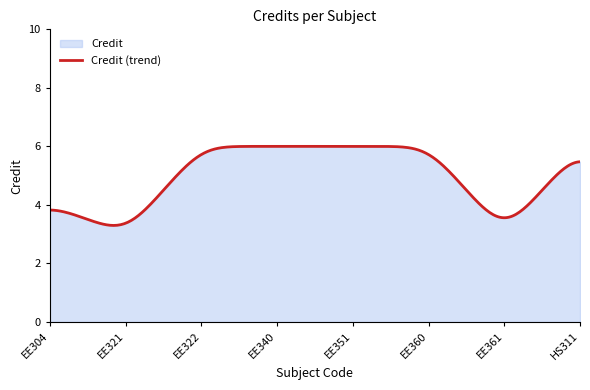

True or false: the data has more than 2 interior local peaks.

False